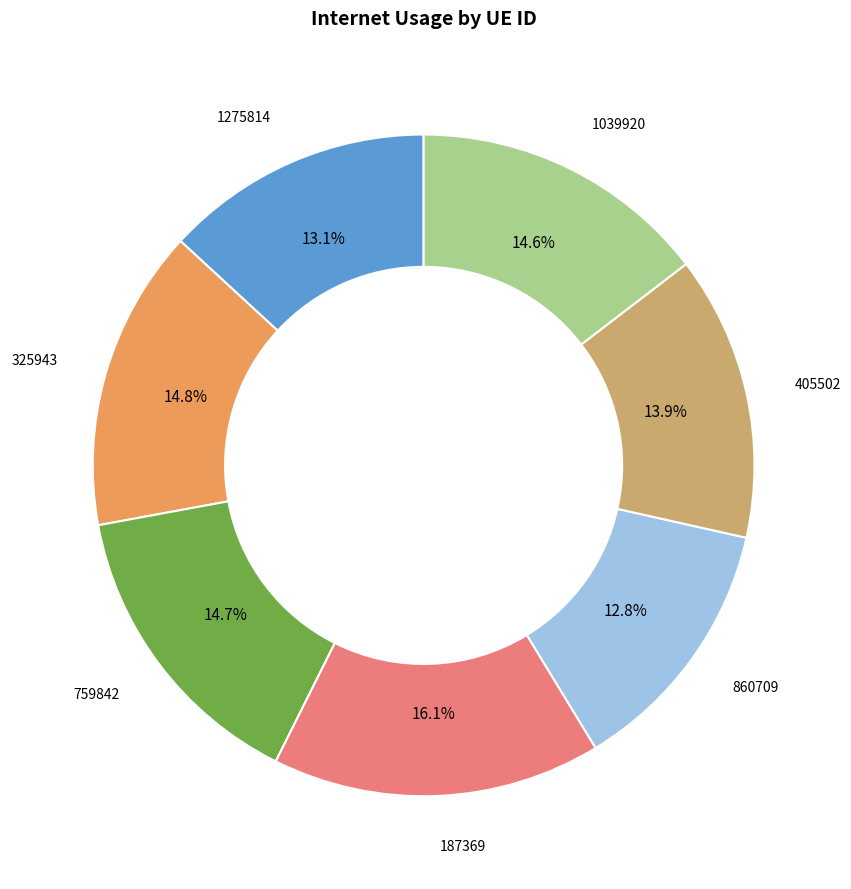

To the nearest percent, what is the difference between the largest and smallest slice percentages?

3%